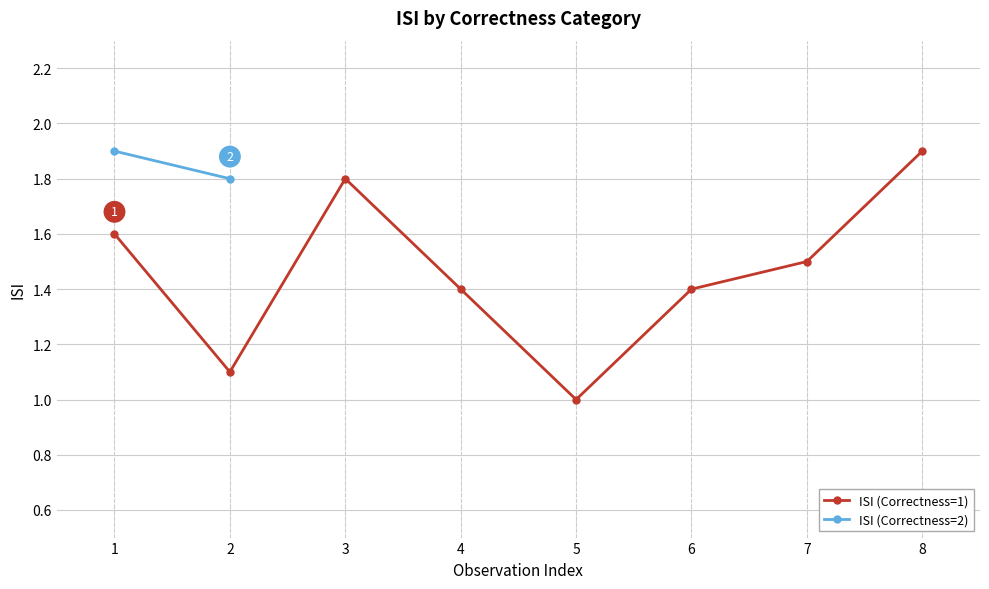

Is it true that ISI (Correctness=1) equals 2.8 at 8?

False